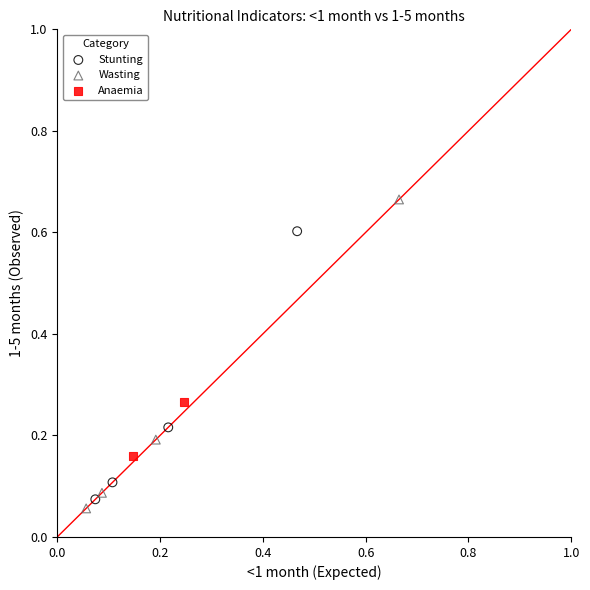

Which series reaches the maximum Y coordinate?

Wasting